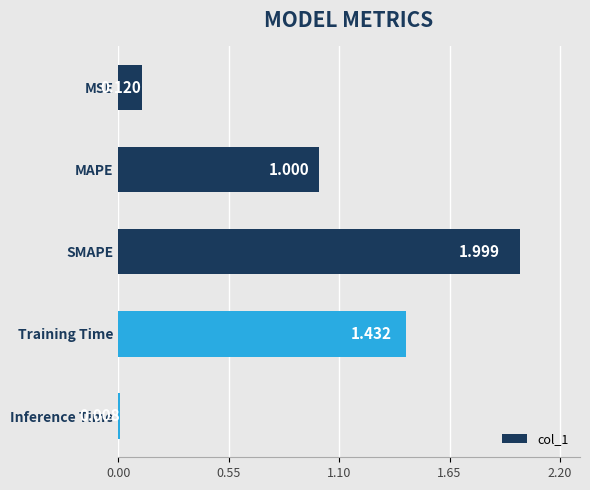

Between Inference Time and SMAPE, which is larger?

SMAPE